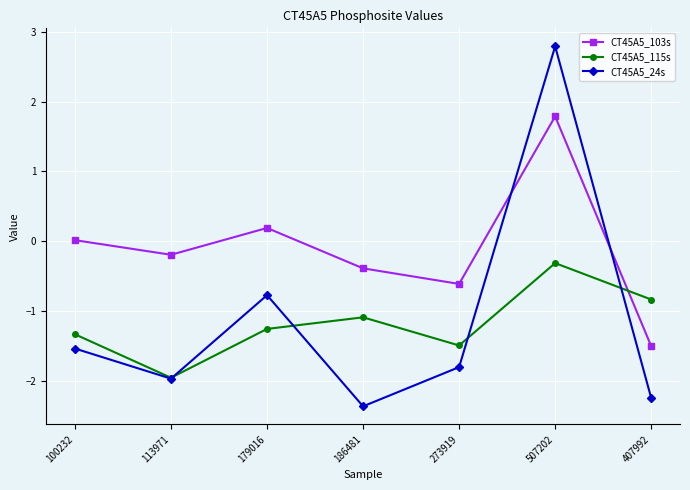

Between 507202 and 407992, which series saw the biggest shift?

CT45A5_24s